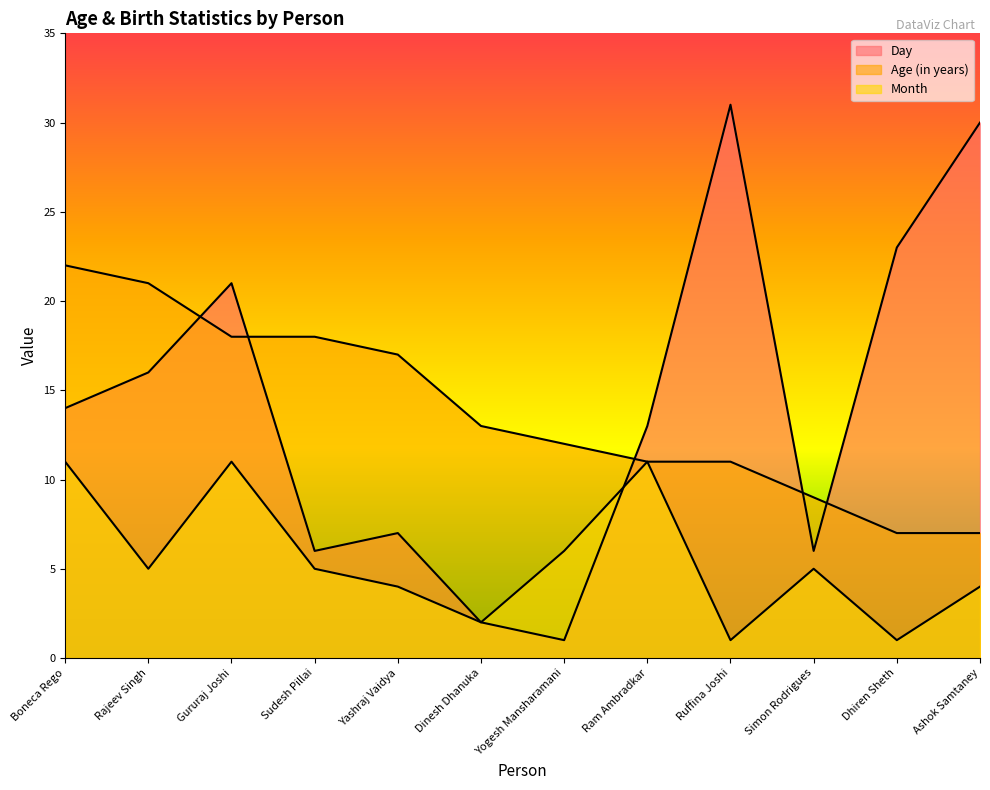

At which category is the sum across all series the highest?

Gururaj Joshi